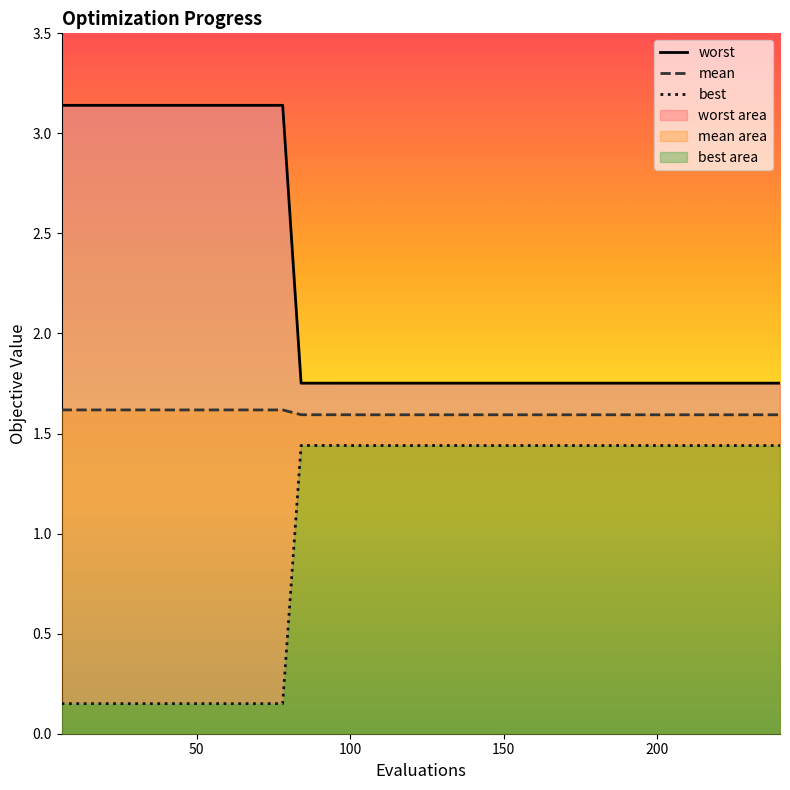

What is the spread (max minus min) of values at 228?

0.3